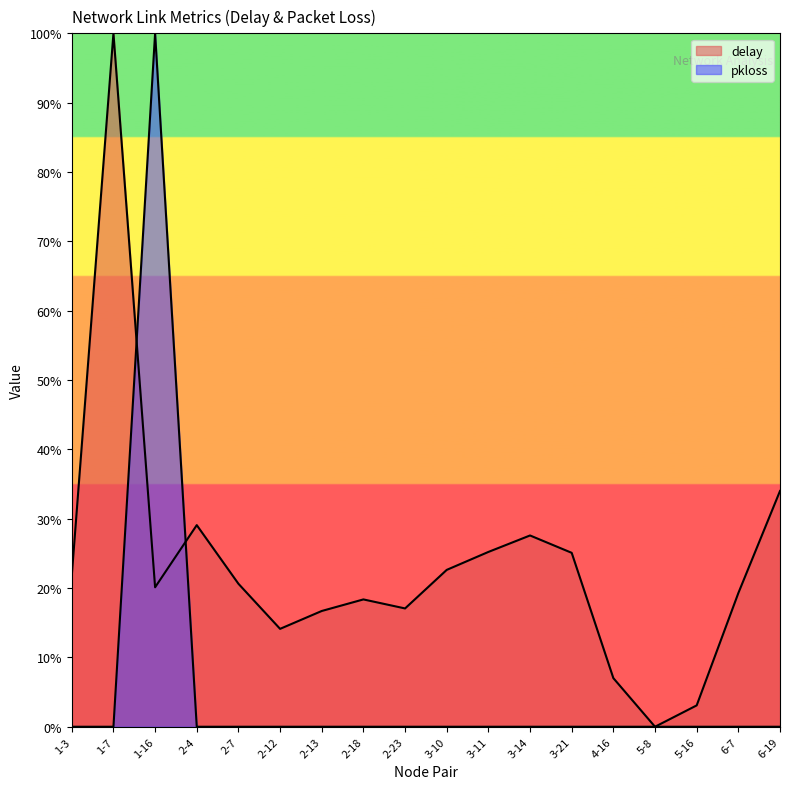

What is the difference between the maximum and second lowest values in the delay series?

96.9